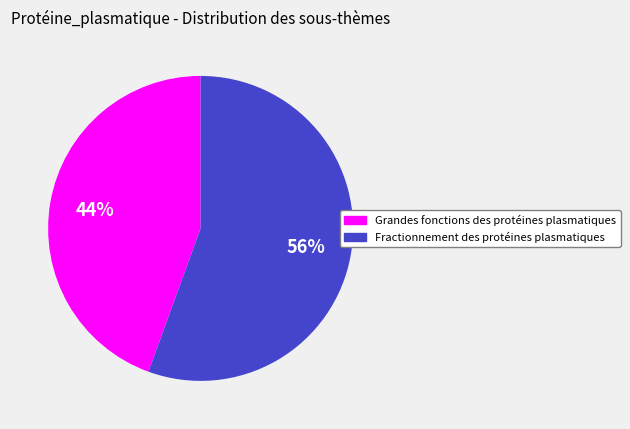

How many segments does this pie chart have?

2